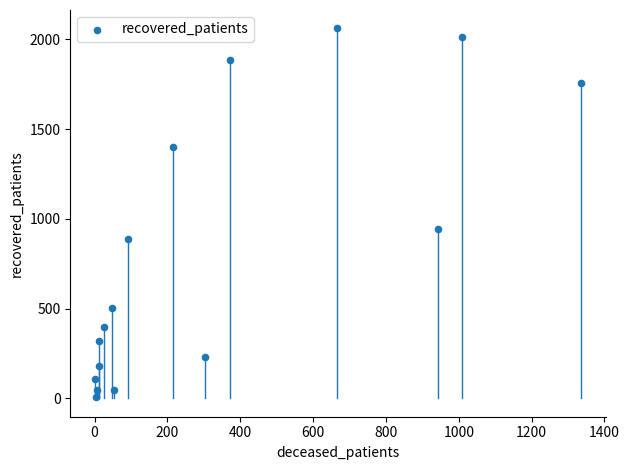

What is the range of X values (max minus min)?

1336